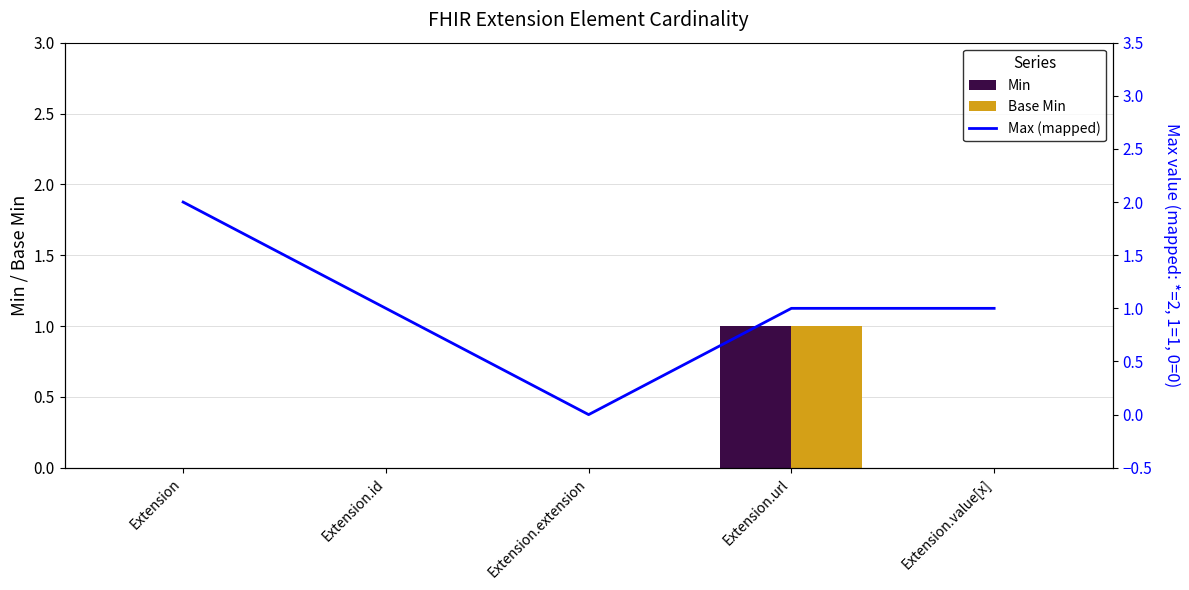

What are all the series names shown in the legend?

Min, Base Min, Max (mapped)